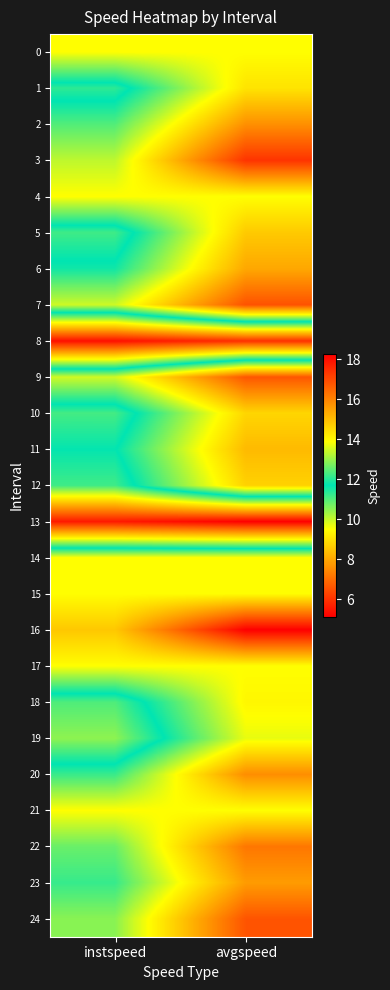

Reading left to right, list all the values displayed in this chart.

0: instspeed=13.9	avgspeed=13.9
1: instspeed=11.3	avgspeed=14.3
2: instspeed=12.4	avgspeed=15.8
3: instspeed=13.3	avgspeed=17.4
4: instspeed=13.9	avgspeed=13.9
5: instspeed=11.2	avgspeed=14.8
6: instspeed=11.8	avgspeed=15.4
7: instspeed=13.4	avgspeed=16.8
8: instspeed=5.4	avgspeed=6.0
9: instspeed=13.5	avgspeed=16.8
10: instspeed=11.1	avgspeed=14.6
11: instspeed=11.7	avgspeed=15.1
12: instspeed=11.2	avgspeed=14.7
13: instspeed=5.6	avgspeed=5.1
14: instspeed=13.9	avgspeed=13.9
15: instspeed=13.9	avgspeed=13.9
16: instspeed=14.8	avgspeed=18.3
17: instspeed=13.9	avgspeed=13.9
18: instspeed=11.0	avgspeed=14.0
19: instspeed=10.5	avgspeed=13.7
20: instspeed=12.2	avgspeed=15.8
21: instspeed=13.9	avgspeed=13.9
22: instspeed=12.6	avgspeed=16.2
23: instspeed=12.2	avgspeed=15.6
24: instspeed=12.9	avgspeed=16.8